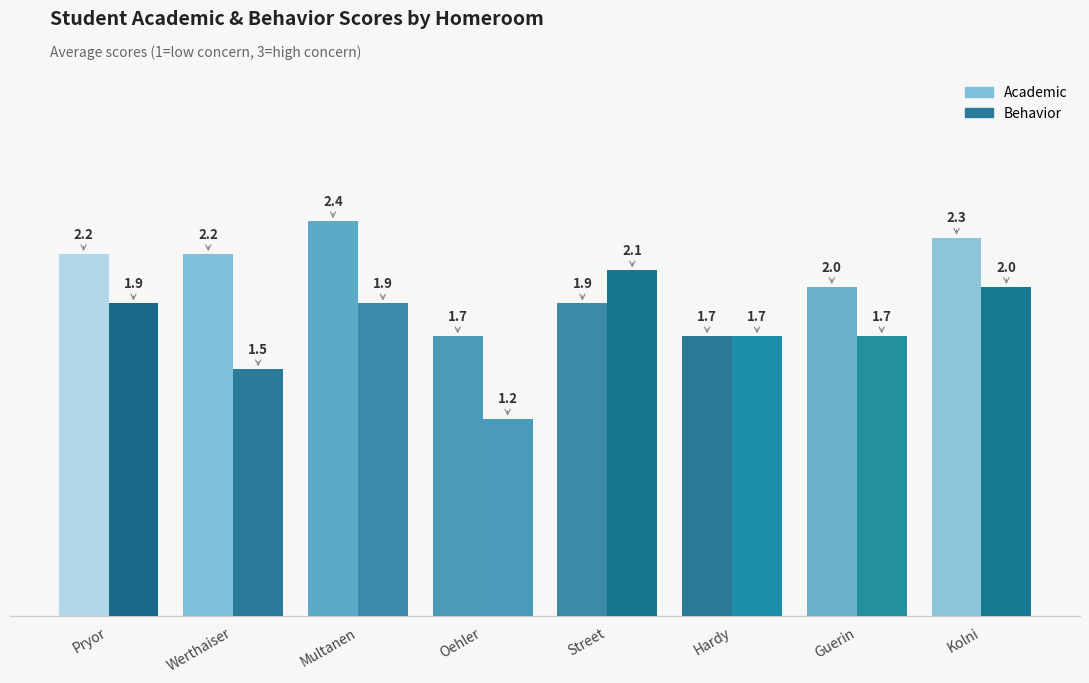

Which series has the largest total across all categories?

Academic